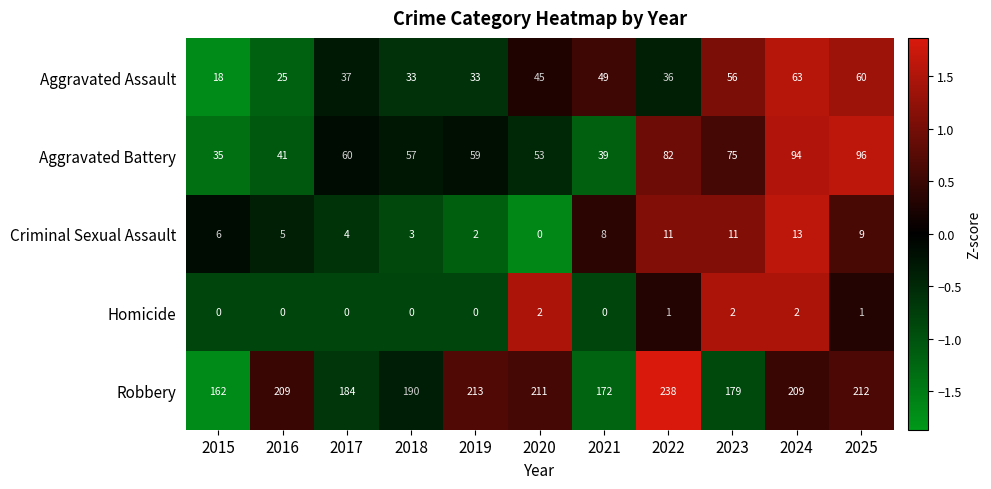

The Homicide series shows 0 at 2015. True or false?

True